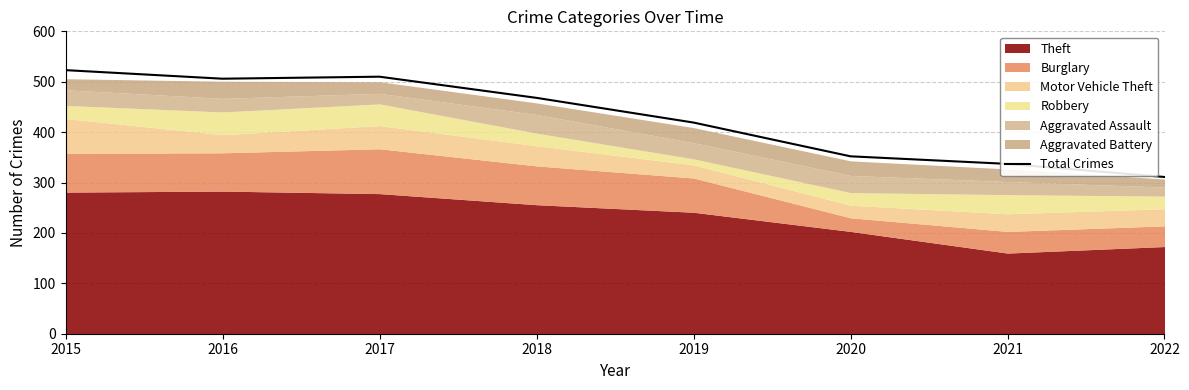

Rank the categories by value from highest to lowest.

2015, 2017, 2016, 2018, 2019, 2020, 2021, 2022